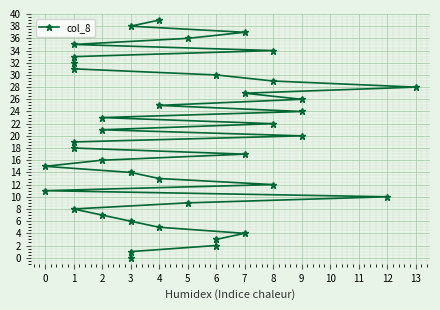

What is the average value?

20